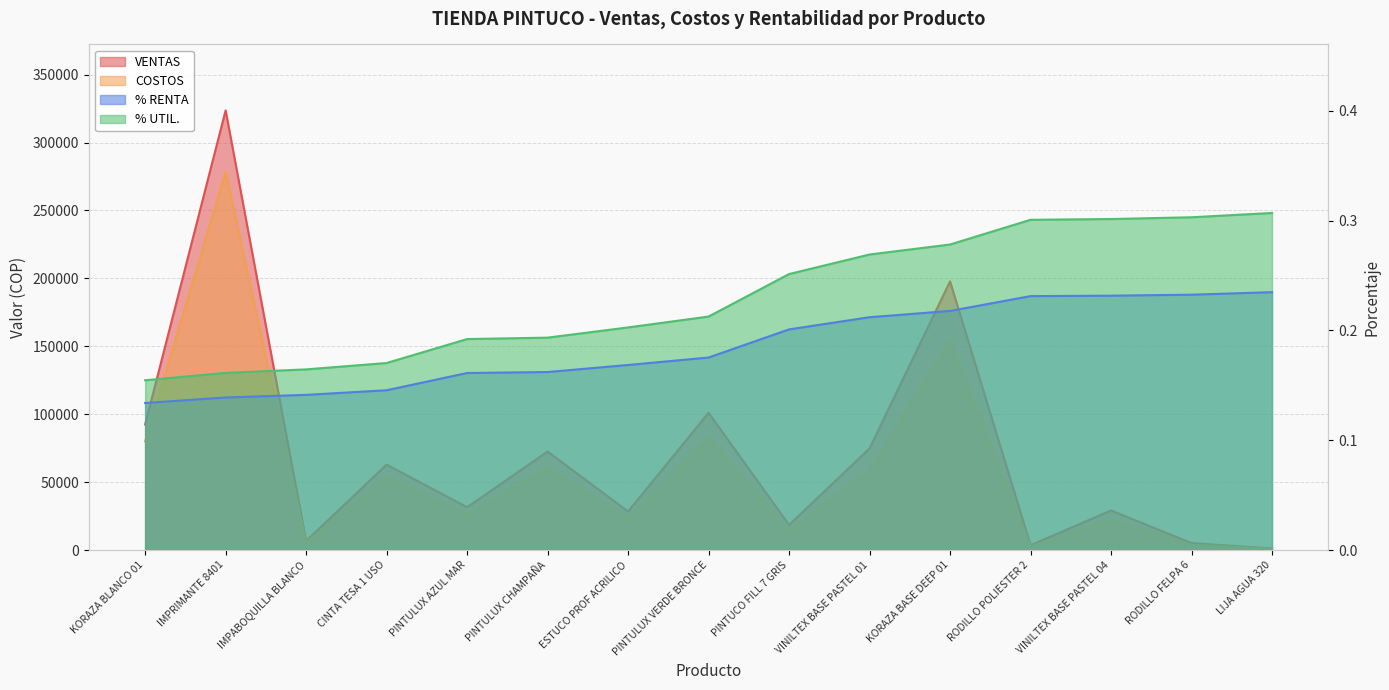

Between IMPABOQUILLA BLANCO and CINTA TESA 1 USO, which series saw the biggest shift?

VENTAS